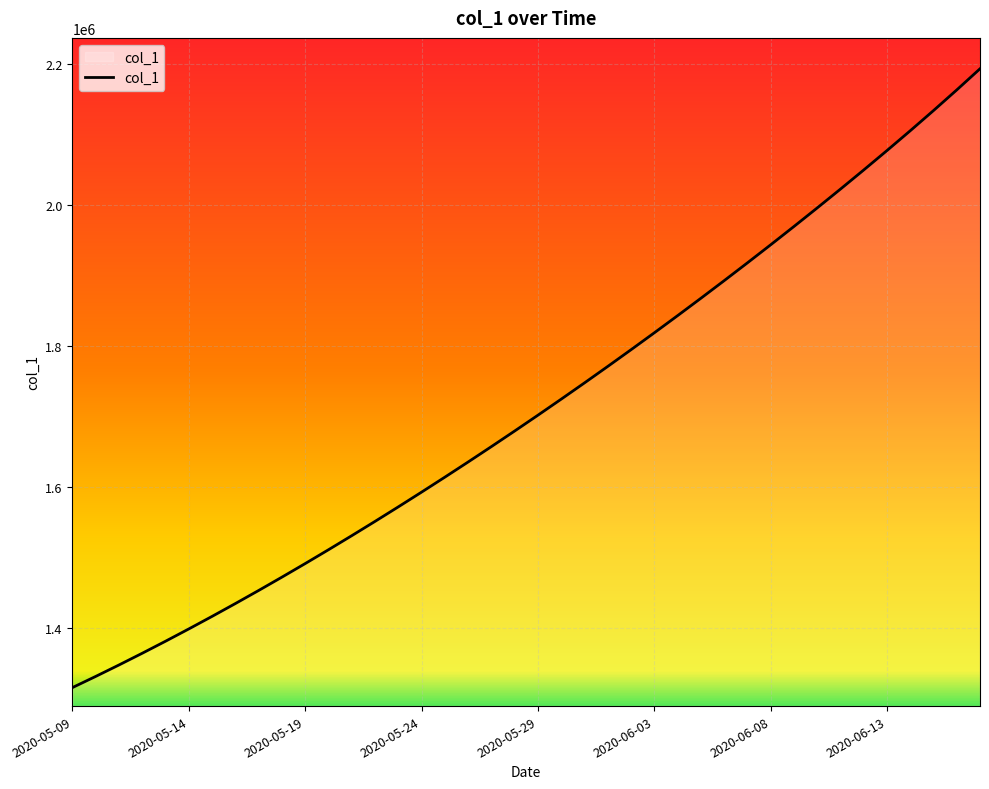

What is the difference between the maximum and minimum values?

878796.5